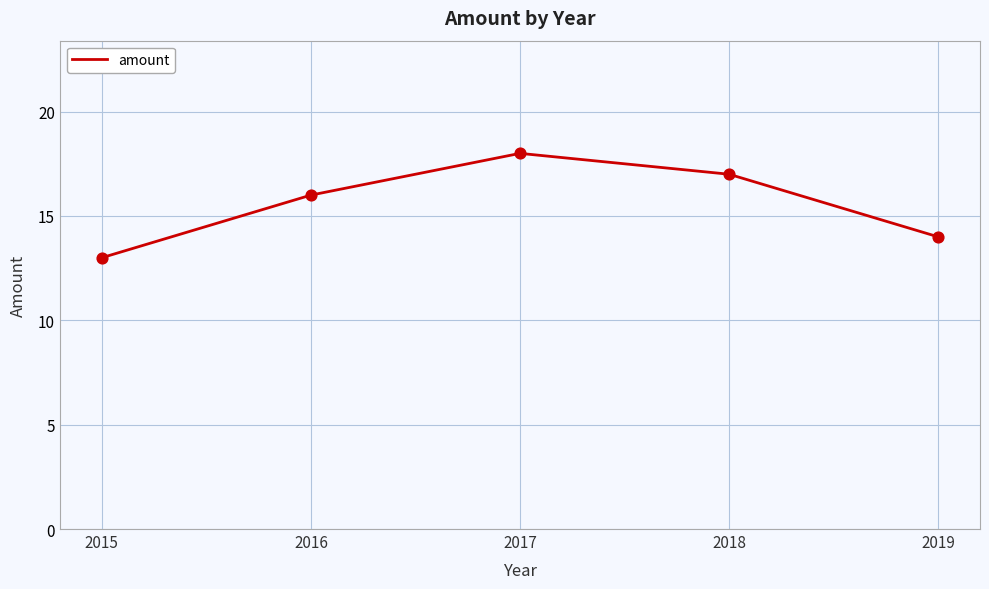

Which has a higher value, 2016 or 2015?

2016